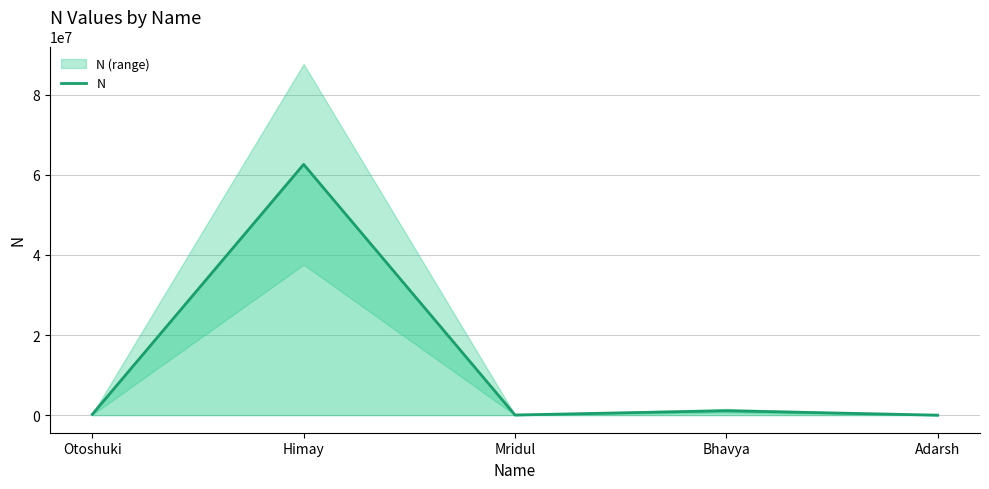

How many points are higher than both their immediate neighbors (excluding endpoints)?

2